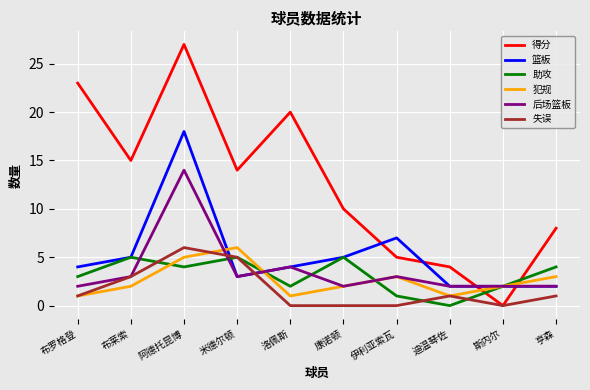

Read the 犯规 value at 伊利亚索瓦.

3